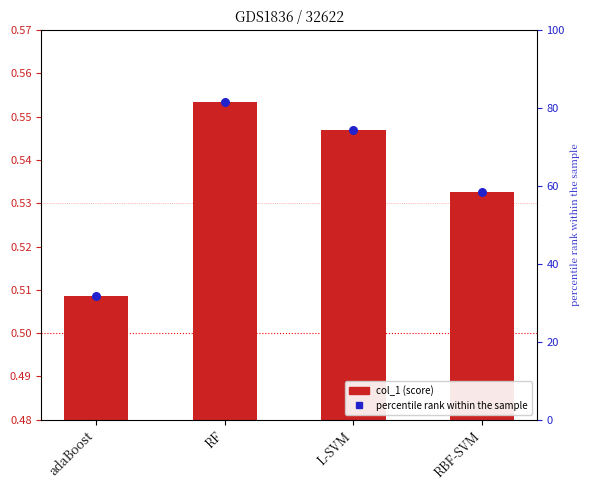

Which series contains the highest Y value?

percentile rank